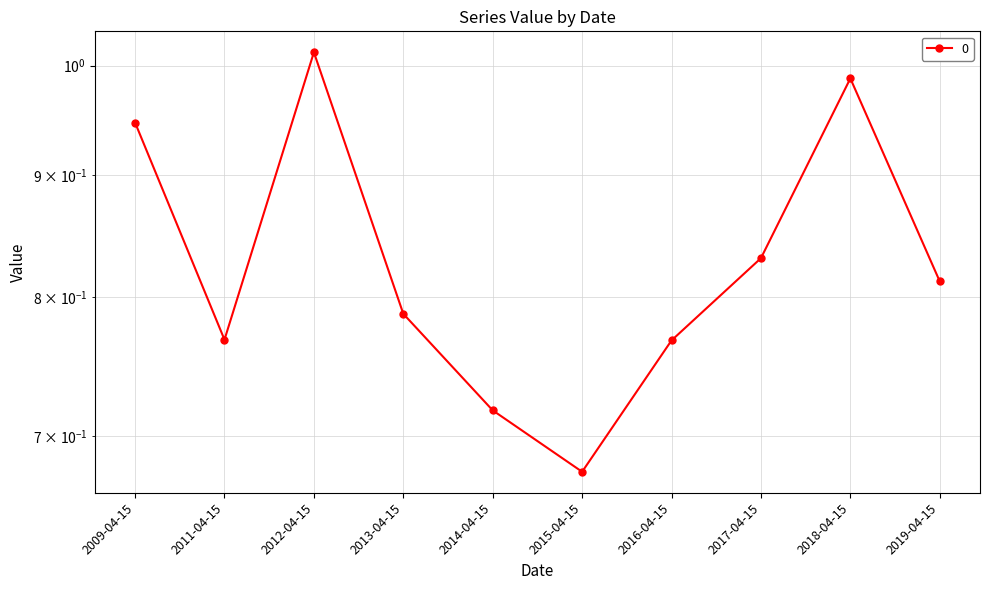

List the labels in order of value, smallest first.

2015-04-15, 2014-04-15, 2016-04-15, 2011-04-15, 2013-04-15, 2019-04-15, 2017-04-15, 2009-04-15, 2018-04-15, 2012-04-15